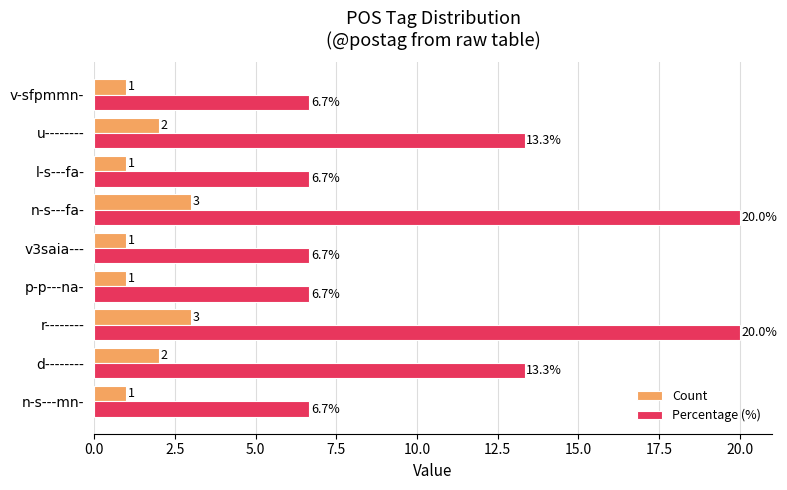

Is the value of Percentage (%) at p-p---na- greater than the value of Count at d--------?

Yes